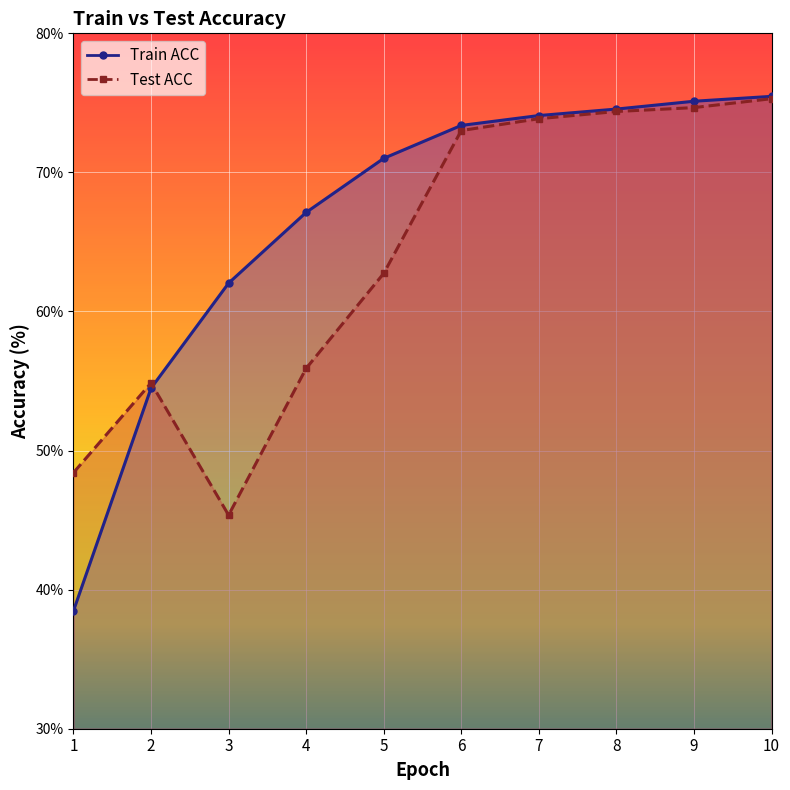

How many series are shown in this chart?

2